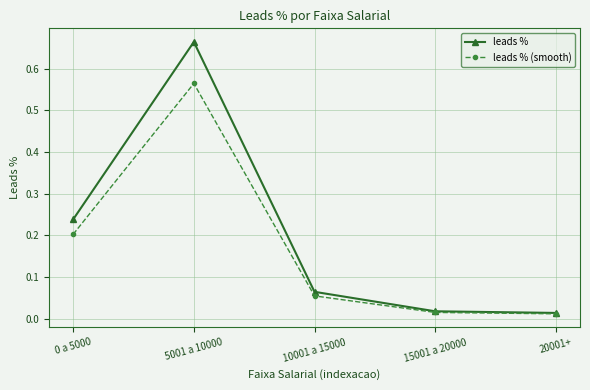

Which series has the widest spread of values?

leads %